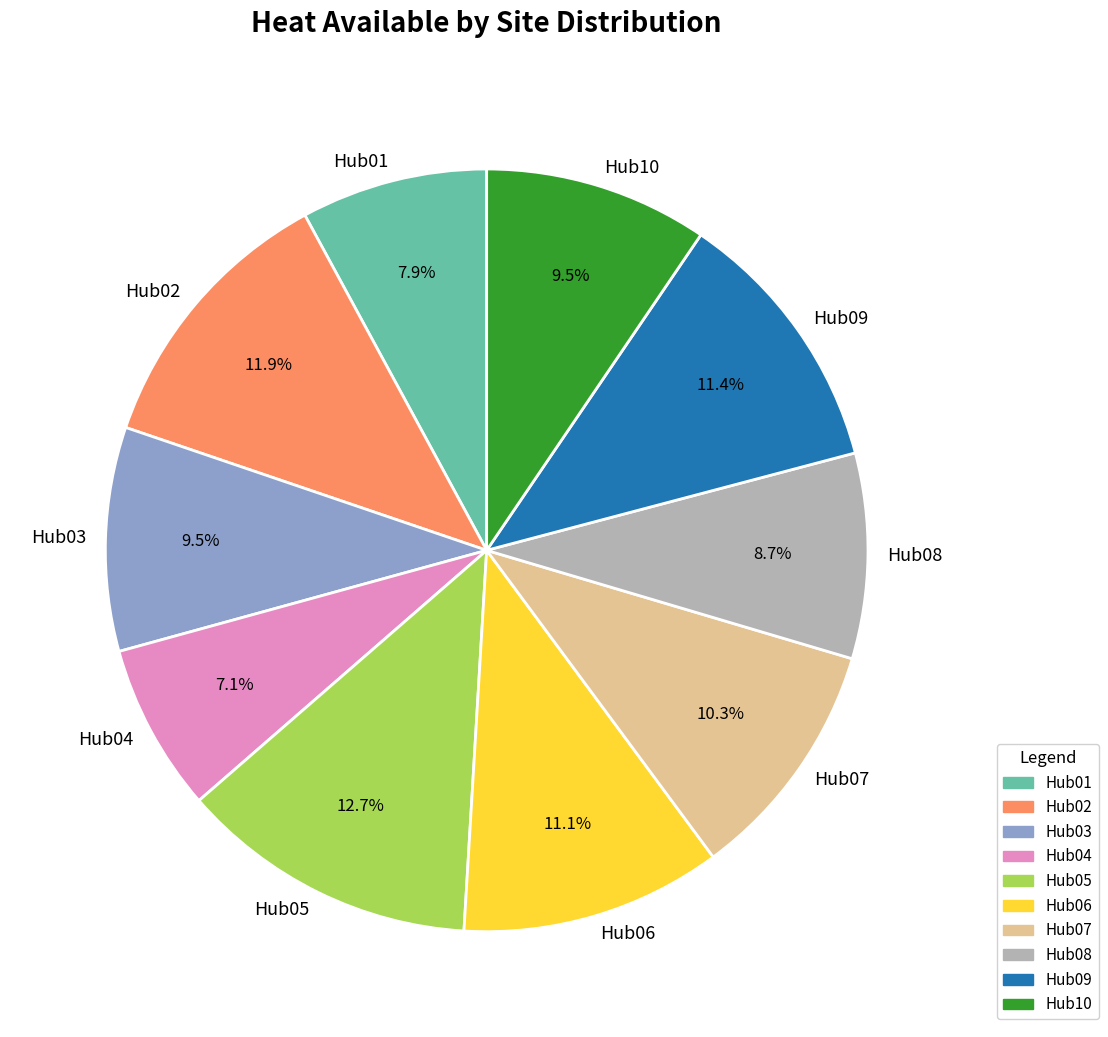

What is the ratio of the value at Hub07 to the value at Hub05?

0.8